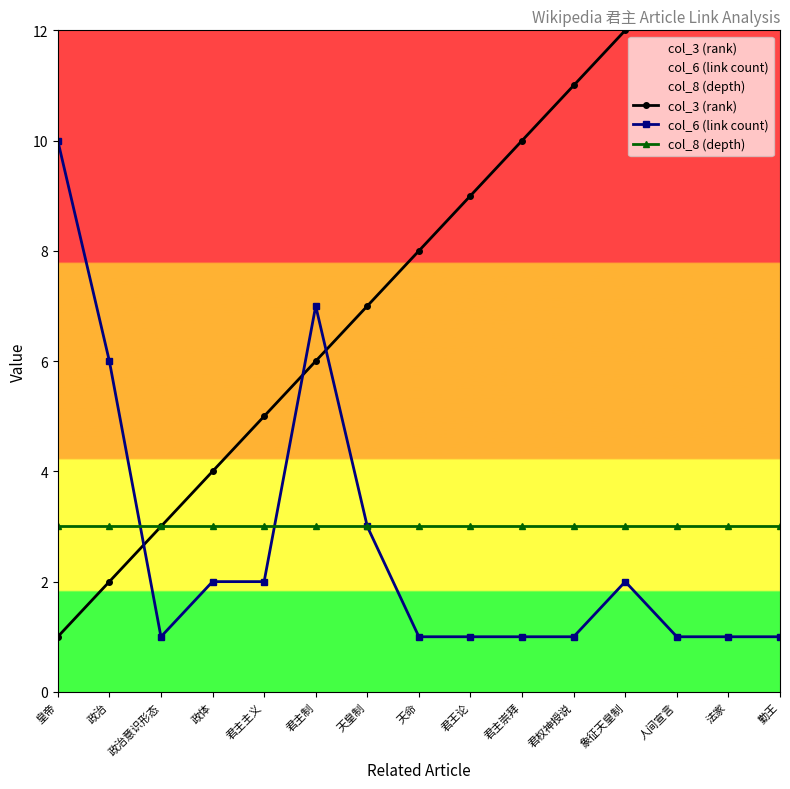

Rank the categories by col_8 (depth) value from highest to lowest.

皇帝, 政治, 政治意识形态, 政体, 君主主义, 君主制, 天皇制, 天命, 君王论, 君主崇拜, 君权神授说, 象征天皇制, 人间宣言, 法家, 勤王